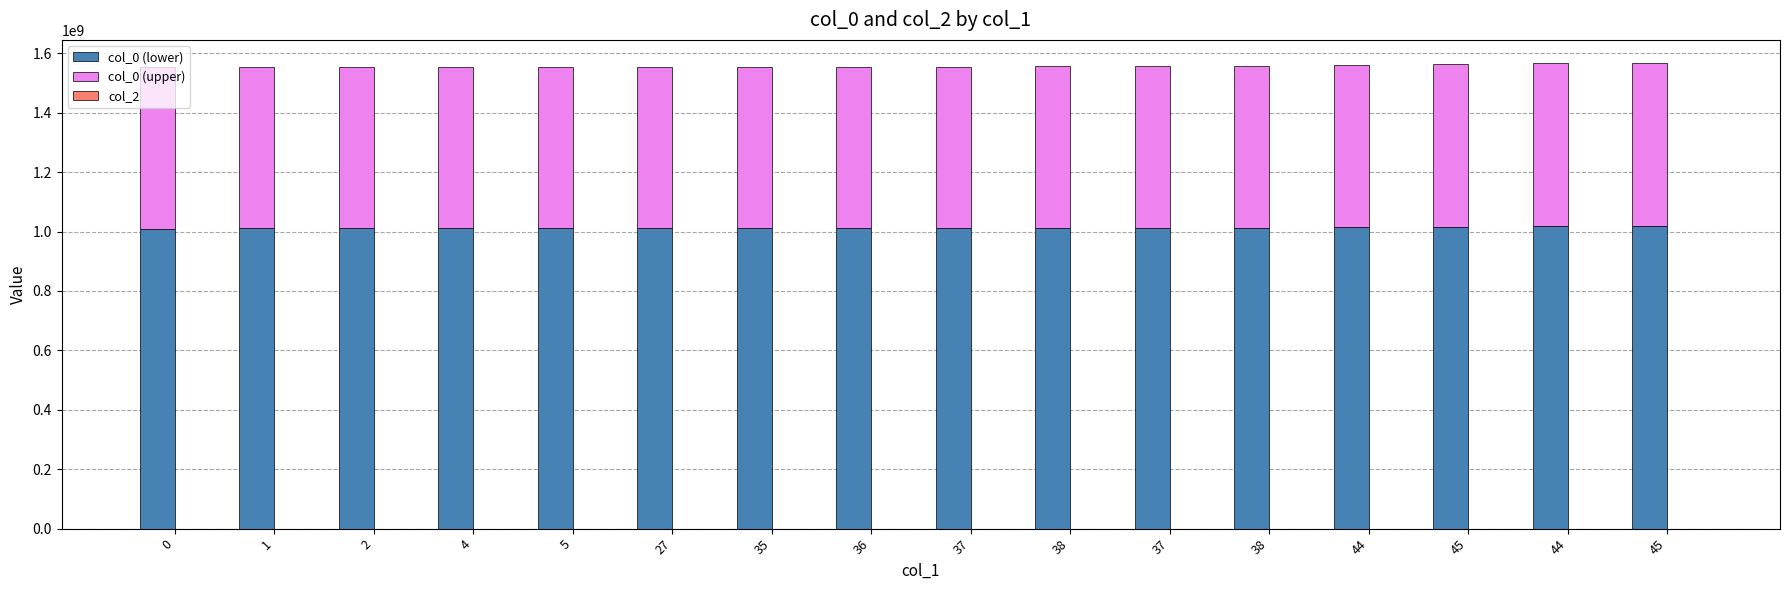

What is the difference between the maximum and second lowest values in the col_0 (upper) series?

4272675.4